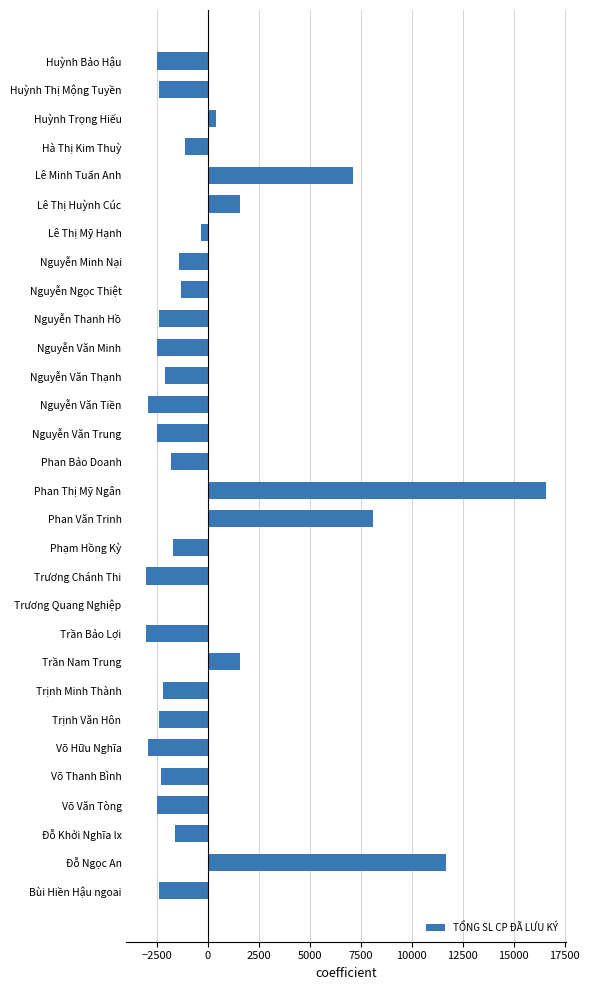

How many categories are shown in the chart?

30